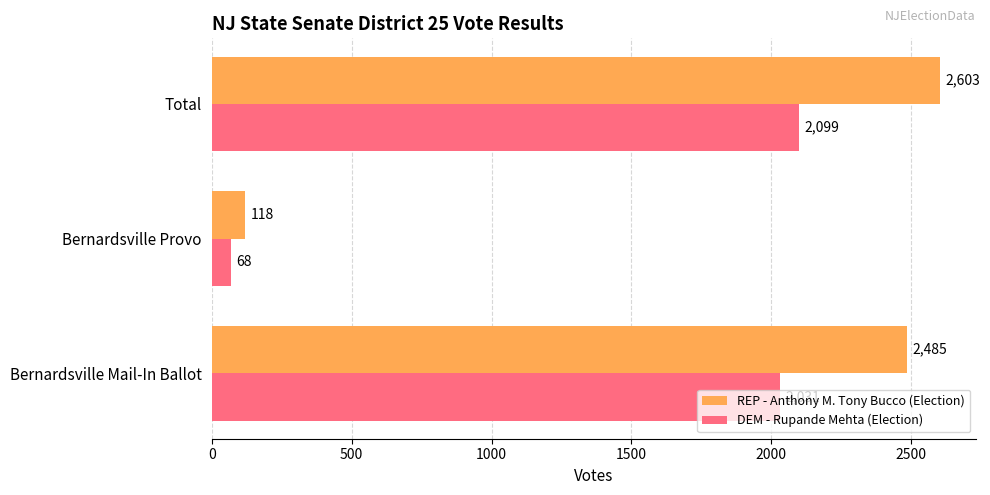

At which category does the chart reach its minimum across all series?

Bernardsville Provo